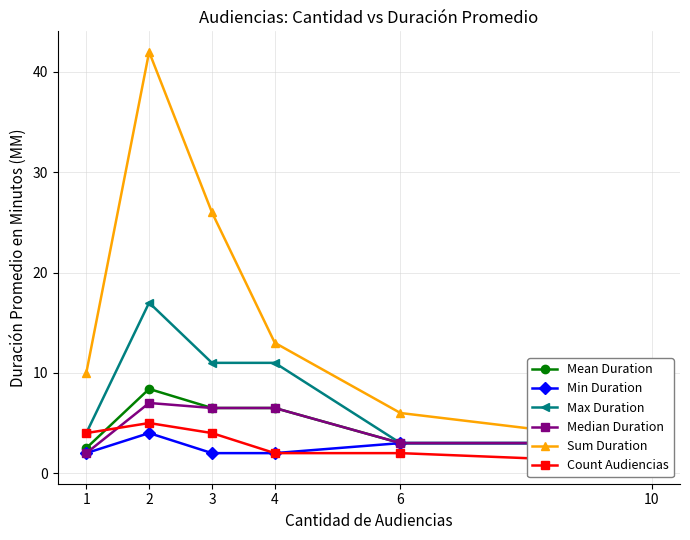

What is the total value across all series at 1?

24.5